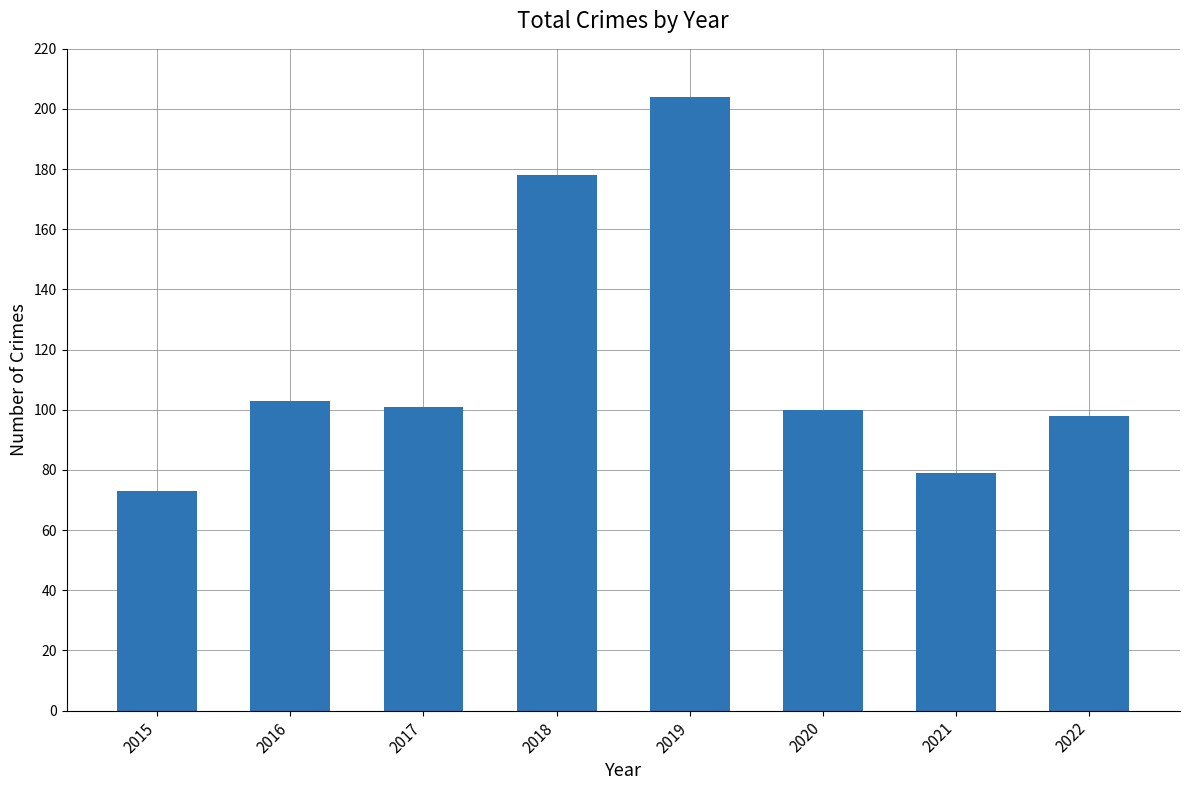

What is the difference between the maximum and minimum values?

131